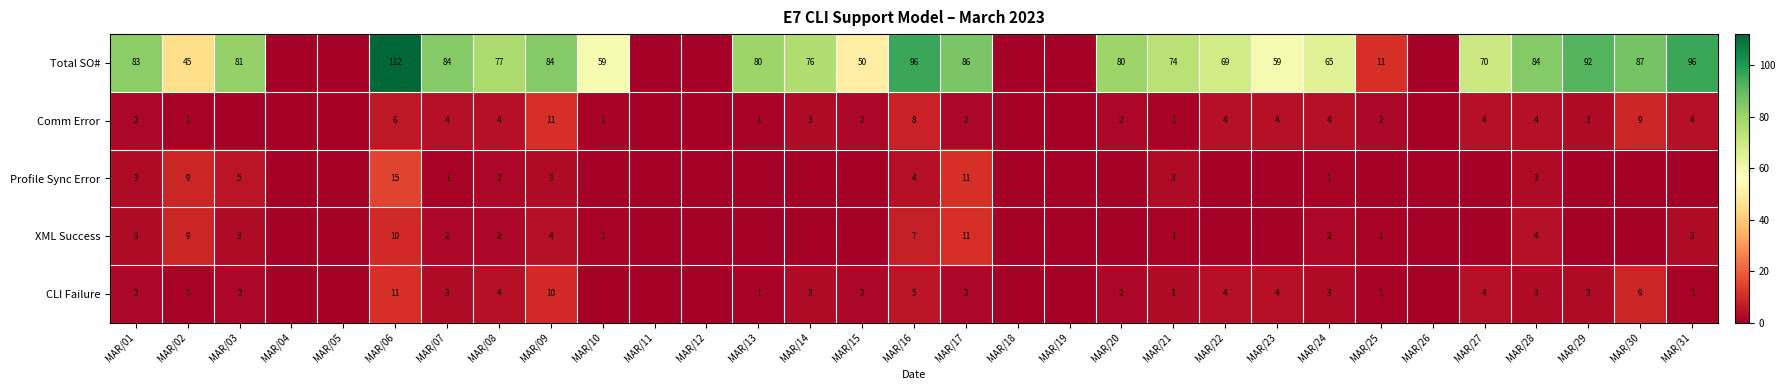

The Total SO# series shows 74 at MAR/21. True or false?

True